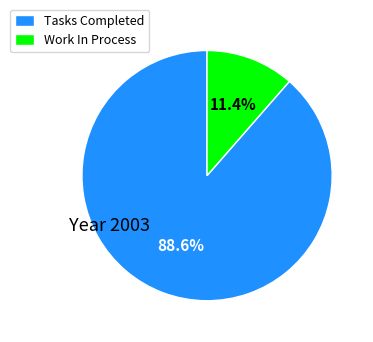

What percentage is the Tasks Completed slice, to the nearest percent?

89%